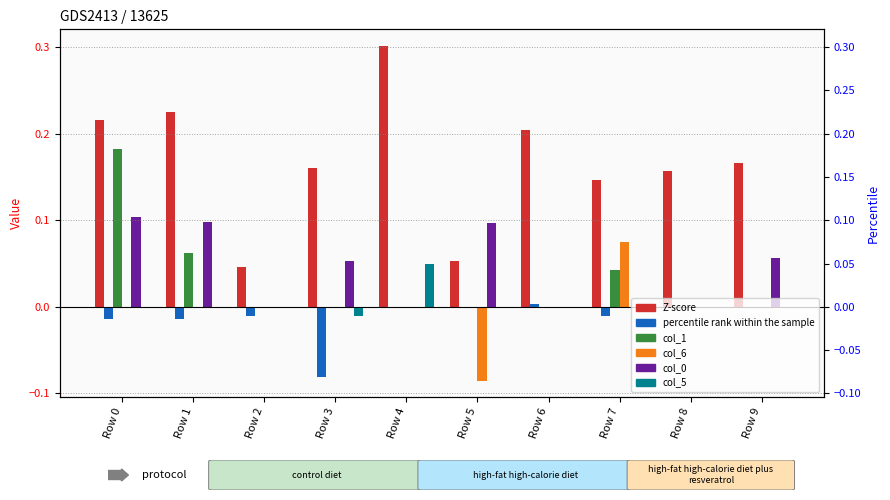

Reading right to left, transcribe all the data shown in this chart.

col_11: 0.2	0.2	0.1	0.2	0.1	0.3	0.2	0.0	0.2	0.2
col_8: 0.0	0.0	-0.0	0.0	0.0	0.0	-0.1	-0.0	-0.0	-0.0
col_1: 0.0	0.0	0.0	0.0	0.0	0.0	0.0	0.0	0.1	0.2
col_6: 0.0	0.0	0.1	0.0	-0.1	0.0	0.0	0.0	0.0	0.0
col_0: 0.1	0.0	0.0	0.0	0.1	0.0	0.1	0.0	0.1	0.1
col_5: 0.0	0.0	0.0	0.0	0.0	0.0	-0.0	0.0	0.0	0.0